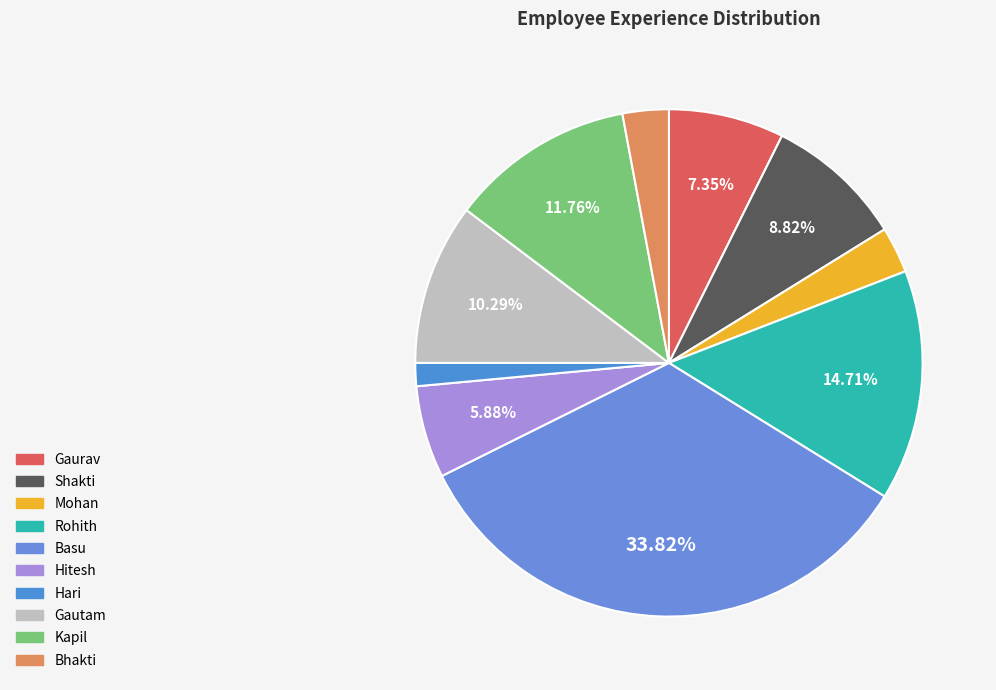

How many slices are in this pie chart?

10